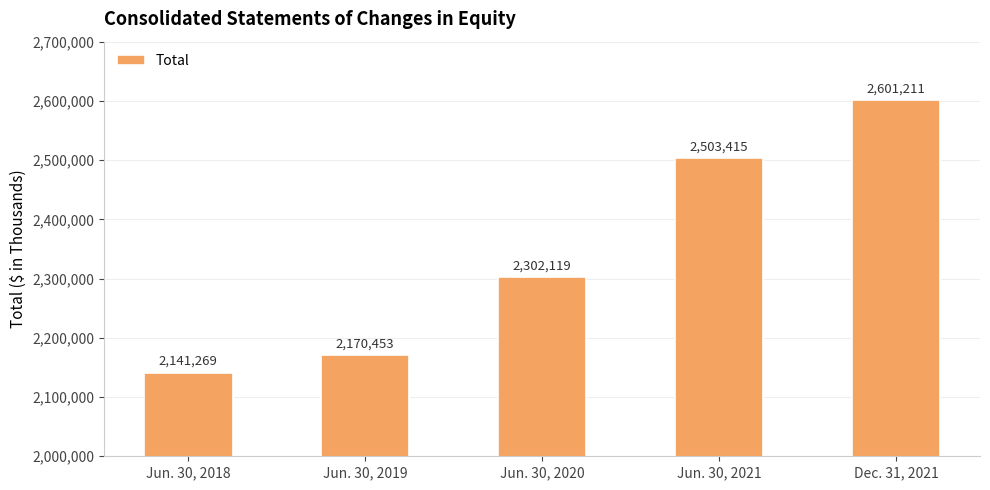

Which category has the lowest value across all series?

Jun. 30, 2018